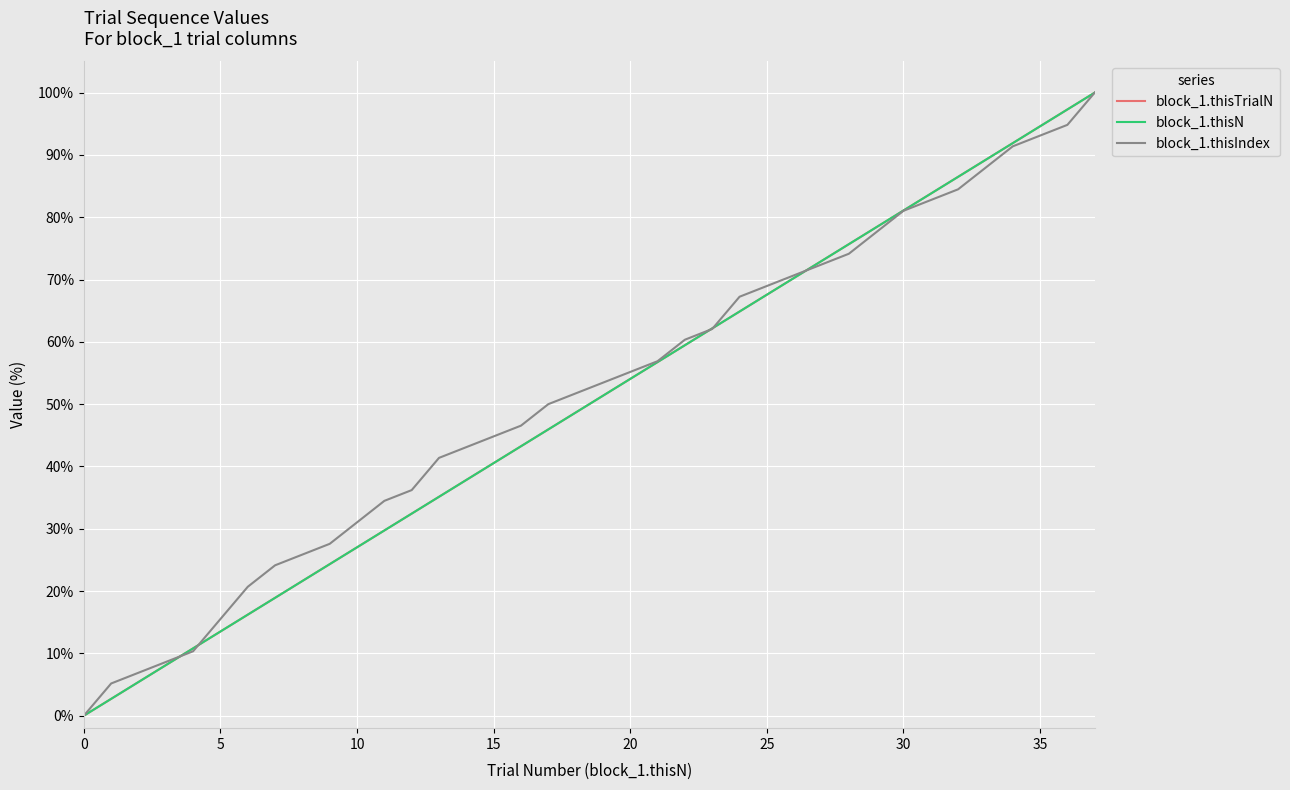

What is the sum of all block_1.thisIndex values?

1958.6